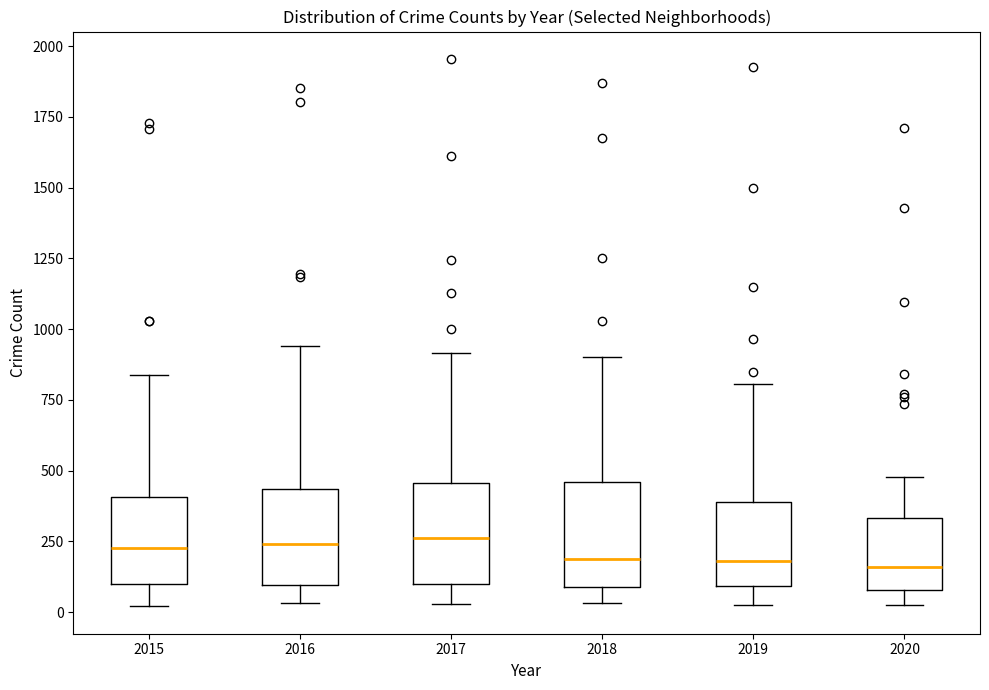

Reading left to right, transcribe this box plot: for each box, give where its median line is, the range the box spans, and where its two whiskers end, as read against the y-axis. The values are not printed on the chart, so give them approximately, as read against the axis.

2015: median 200, box 100 to 400, whiskers 0 to 850
2016: median 250, box 100 to 450, whiskers 50 to 950
2017: median 250, box 100 to 450, whiskers 50 to 900
2018: median 200, box 100 to 450, whiskers 50 to 900
2019: median 200, box 100 to 400, whiskers 0 to 800
2020: median 150, box 100 to 350, whiskers 50 to 500